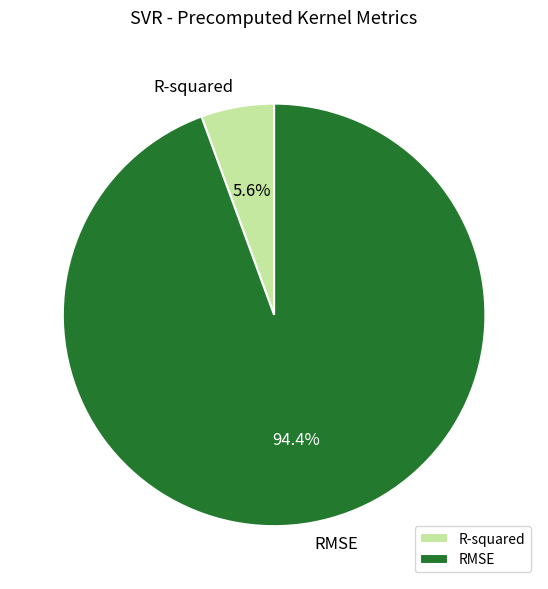

Does R-squared account for over 50% of the chart?

No